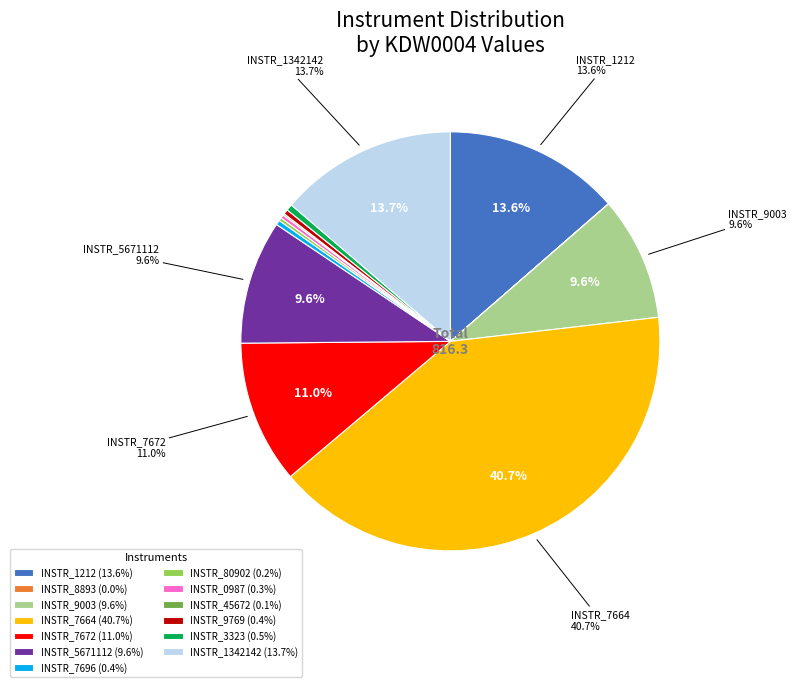

Approximately how many times larger is the value at INSTR_1212 (13.6%) compared to INSTR_7672 (11.0%)?

1.2